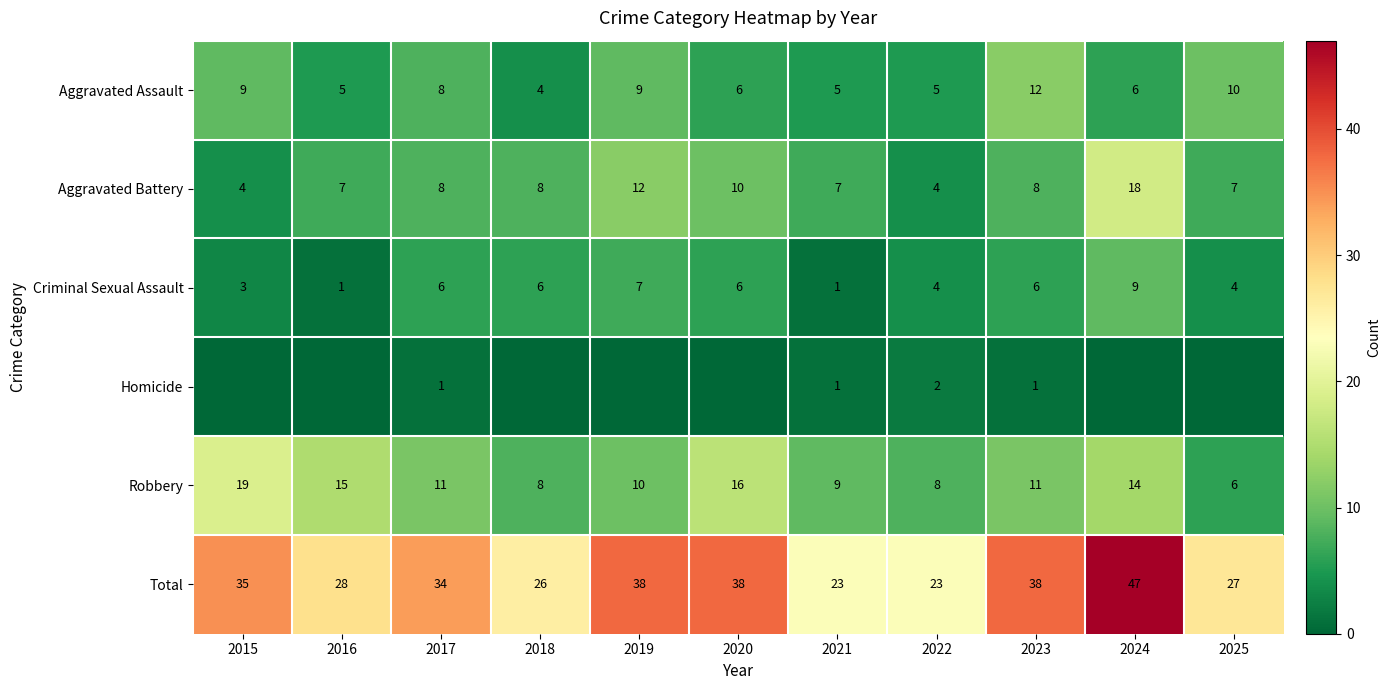

The value of Total at 2021 is 23. True or false?

True